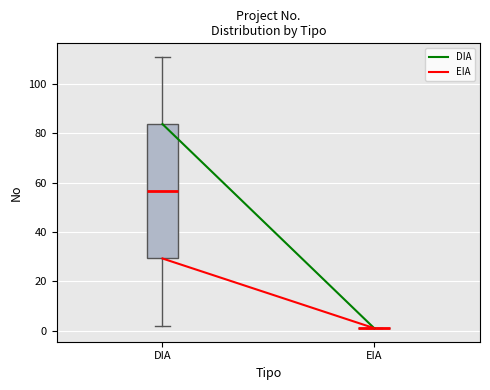

Which box is the tallest, from its lower edge to its upper edge?

DIA